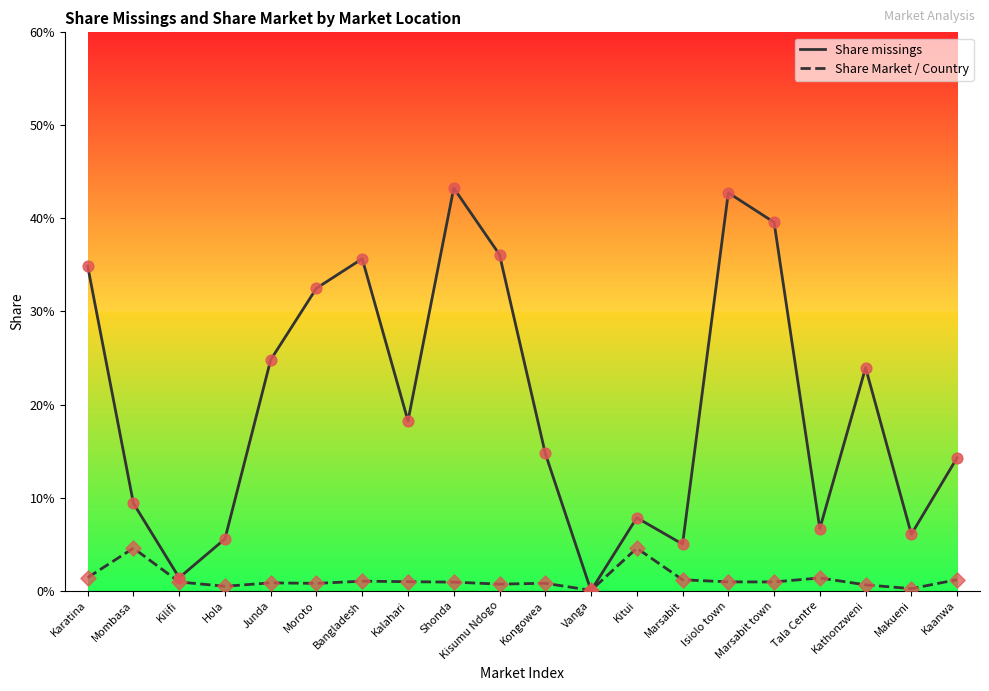

What is the total value across all series at Hola?

0.1